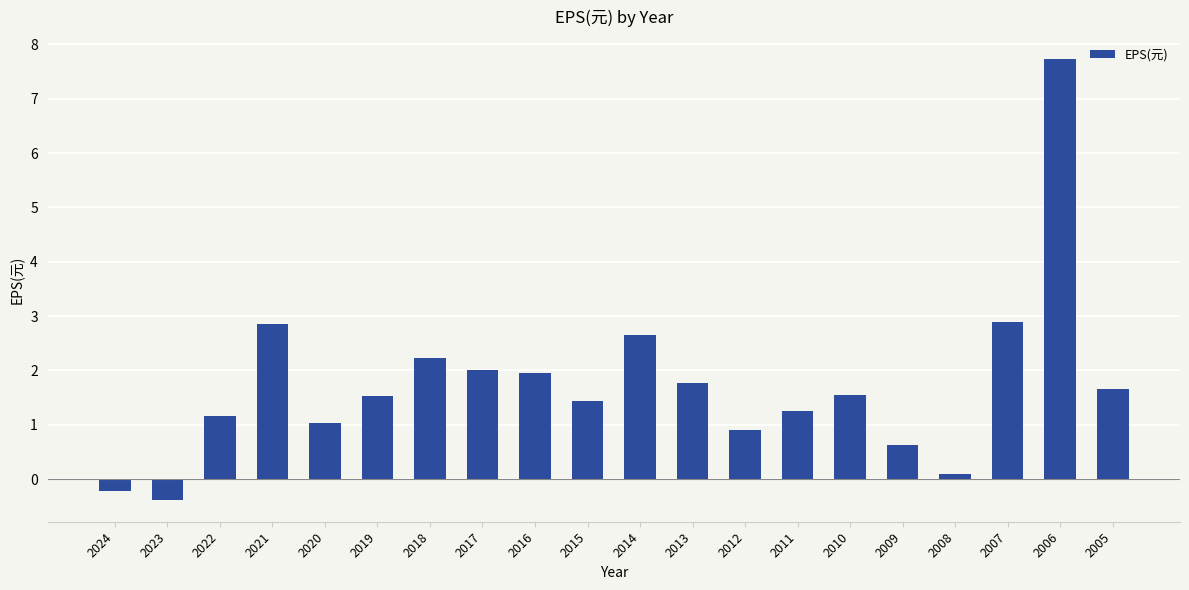

What is the greatest value displayed?

7.7